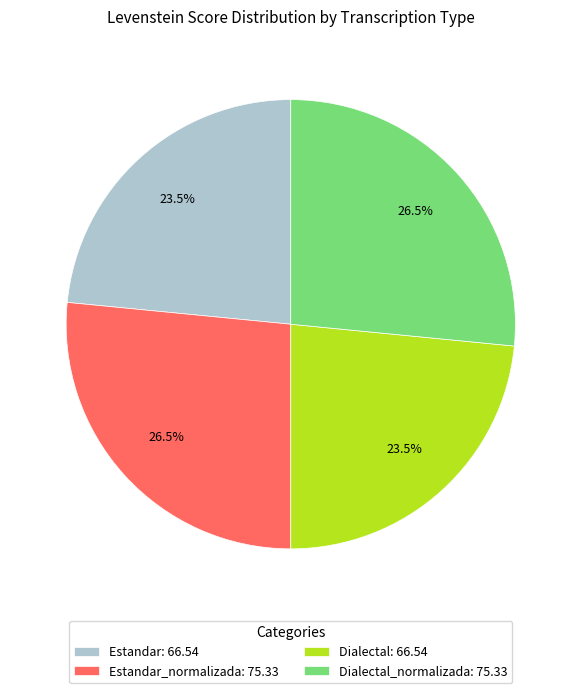

To the nearest percent, what is the average slice percentage?

25%